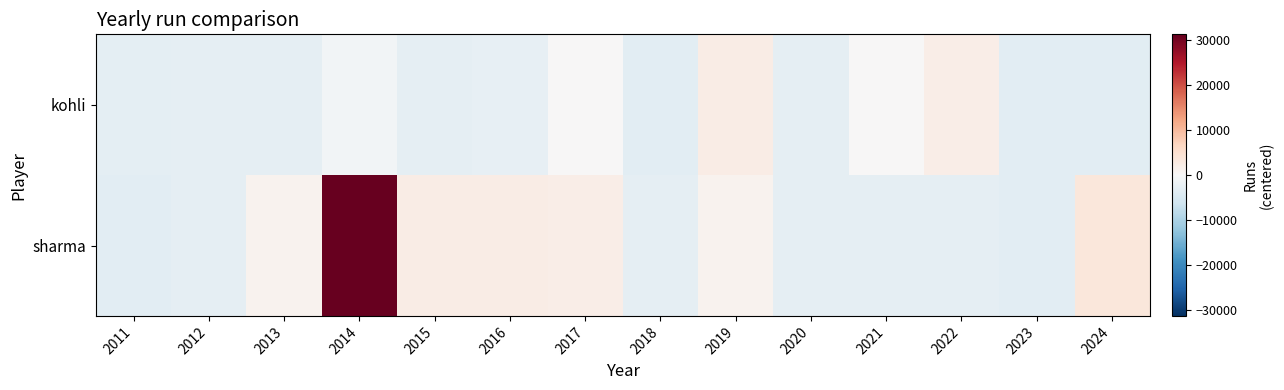

What is the total value across all series at 2015?

-490.1